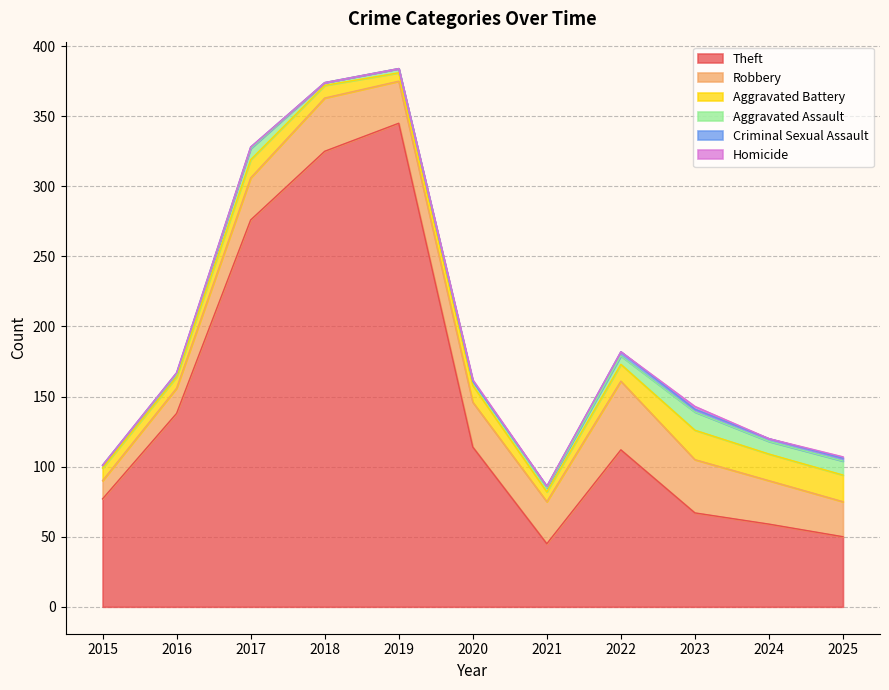

How many data points does each series have?

11